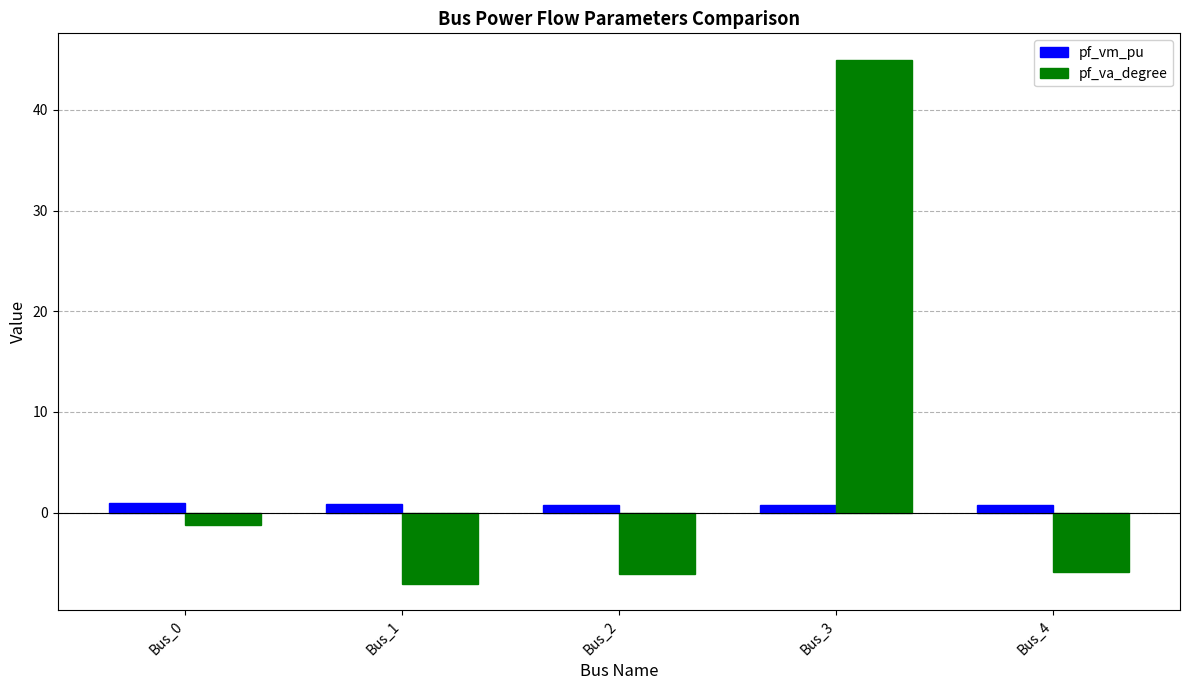

Which series has the largest range (max minus min)?

pf_va_degree